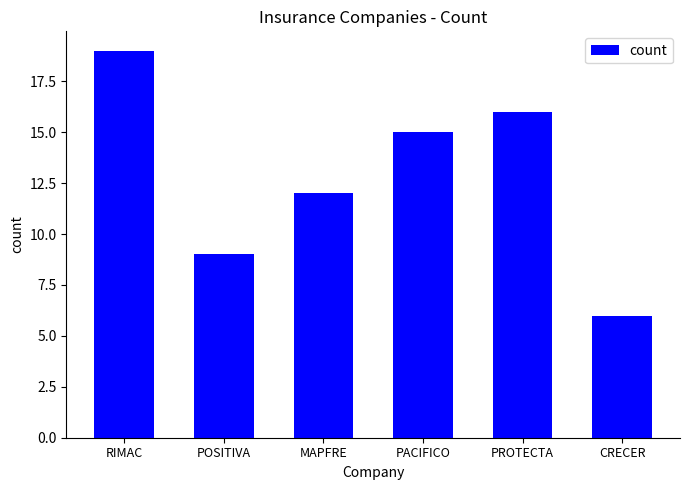

At which label is the value closest to 12?

MAPFRE